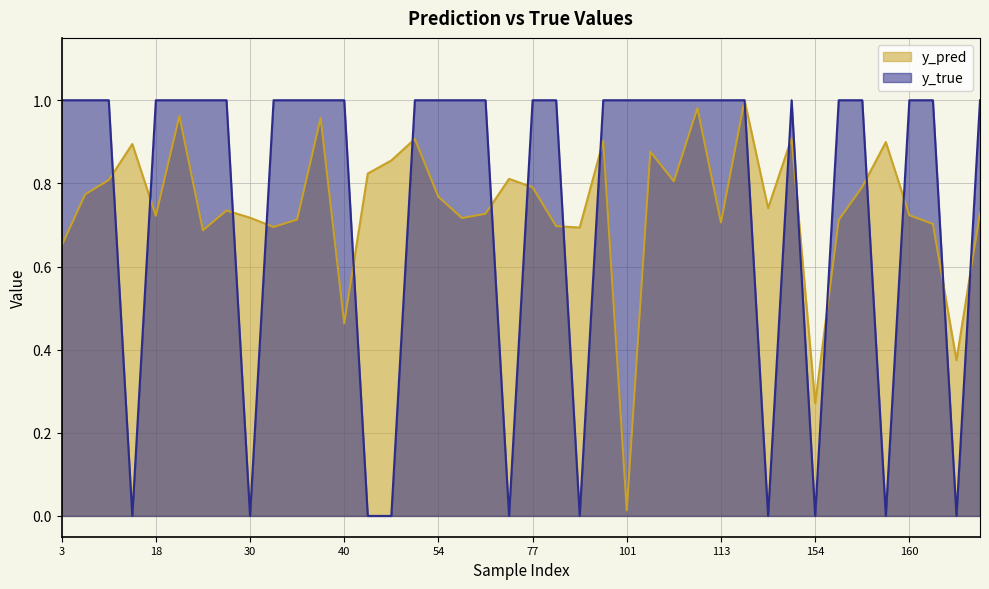

True or false: y_pred has a value of 0.8 at 9.

True